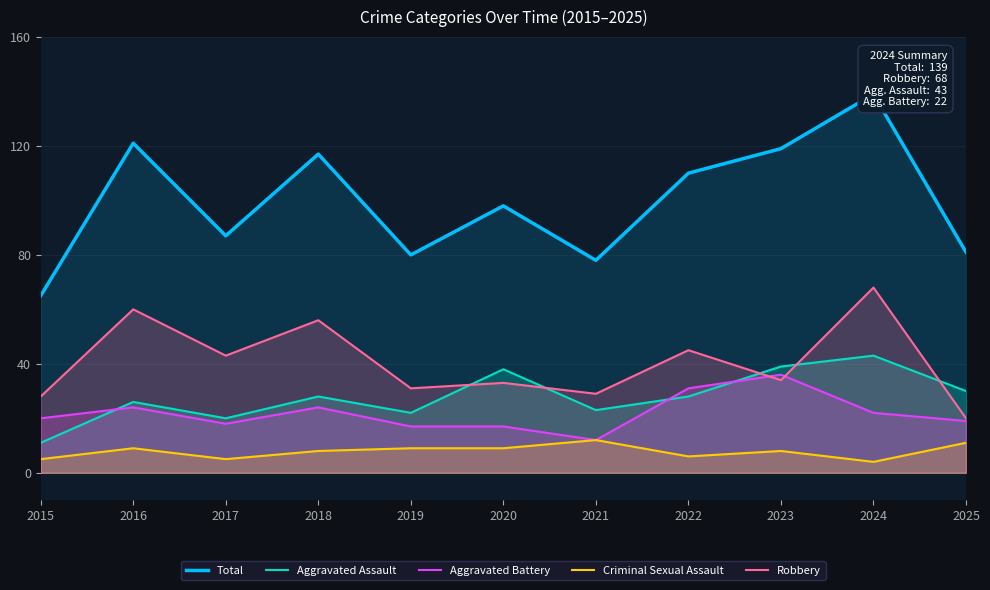

Reading right to left, list all the values displayed in this chart.

Total: 2025=81	2024=139	2023=119	2022=110	2021=78	2020=98	2019=80	2018=117	2017=87	2016=121	2015=65
Aggravated Assault: 2025=30	2024=43	2023=39	2022=28	2021=23	2020=38	2019=22	2018=28	2017=20	2016=26	2015=11
Aggravated Battery: 2025=19	2024=22	2023=36	2022=31	2021=12	2020=17	2019=17	2018=24	2017=18	2016=24	2015=20
Criminal Sexual Assault: 2025=11	2024=4	2023=8	2022=6	2021=12	2020=9	2019=9	2018=8	2017=5	2016=9	2015=5
Robbery: 2025=20	2024=68	2023=34	2022=45	2021=29	2020=33	2019=31	2018=56	2017=43	2016=60	2015=28